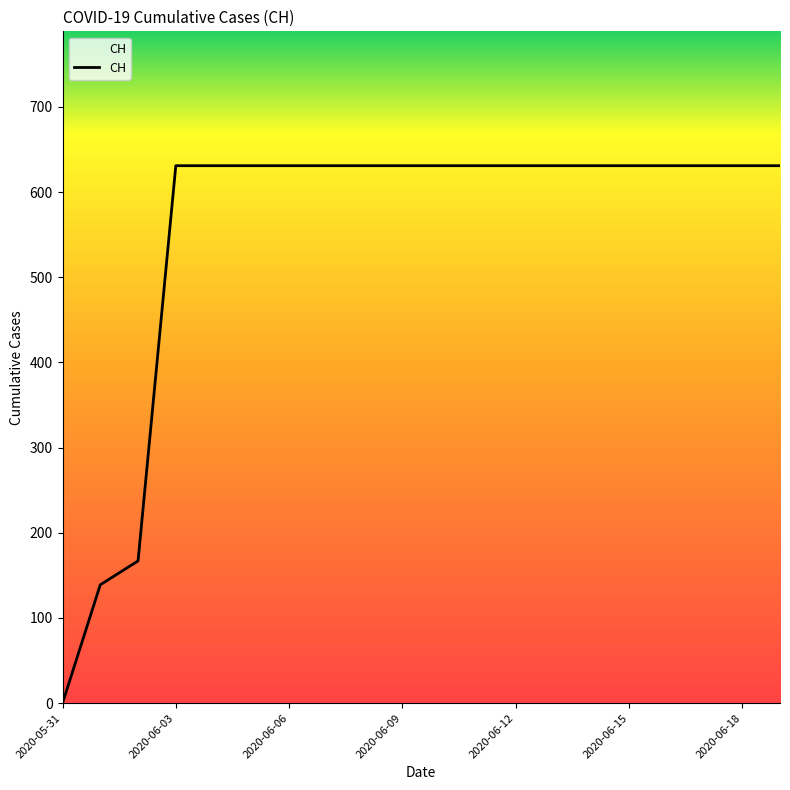

What is the greatest value displayed?

631